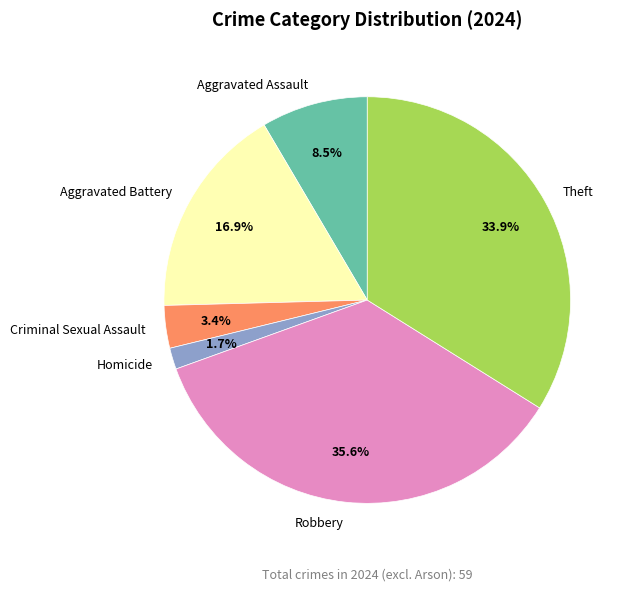

To the nearest percent, what is the average slice percentage?

17%